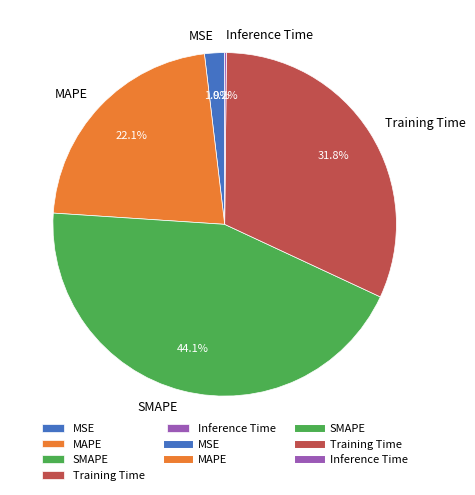

To the nearest percent, what is the difference between the Training Time and MAPE slice percentages?

10%